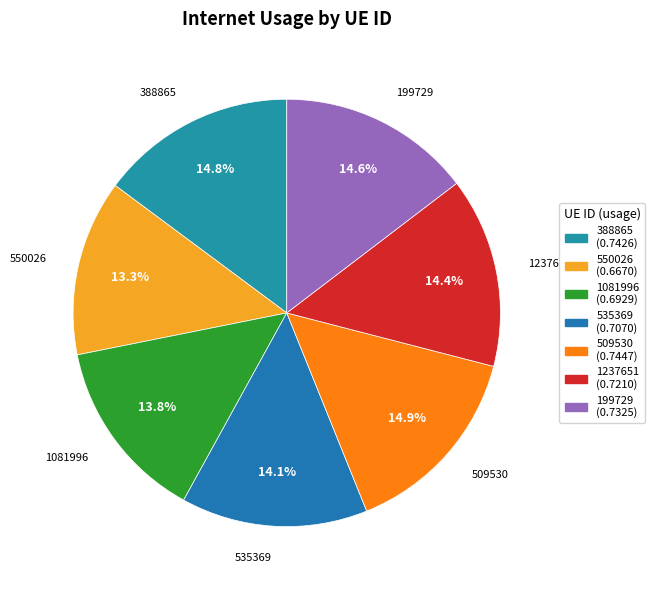

What is the smallest slice in the pie chart?

550026